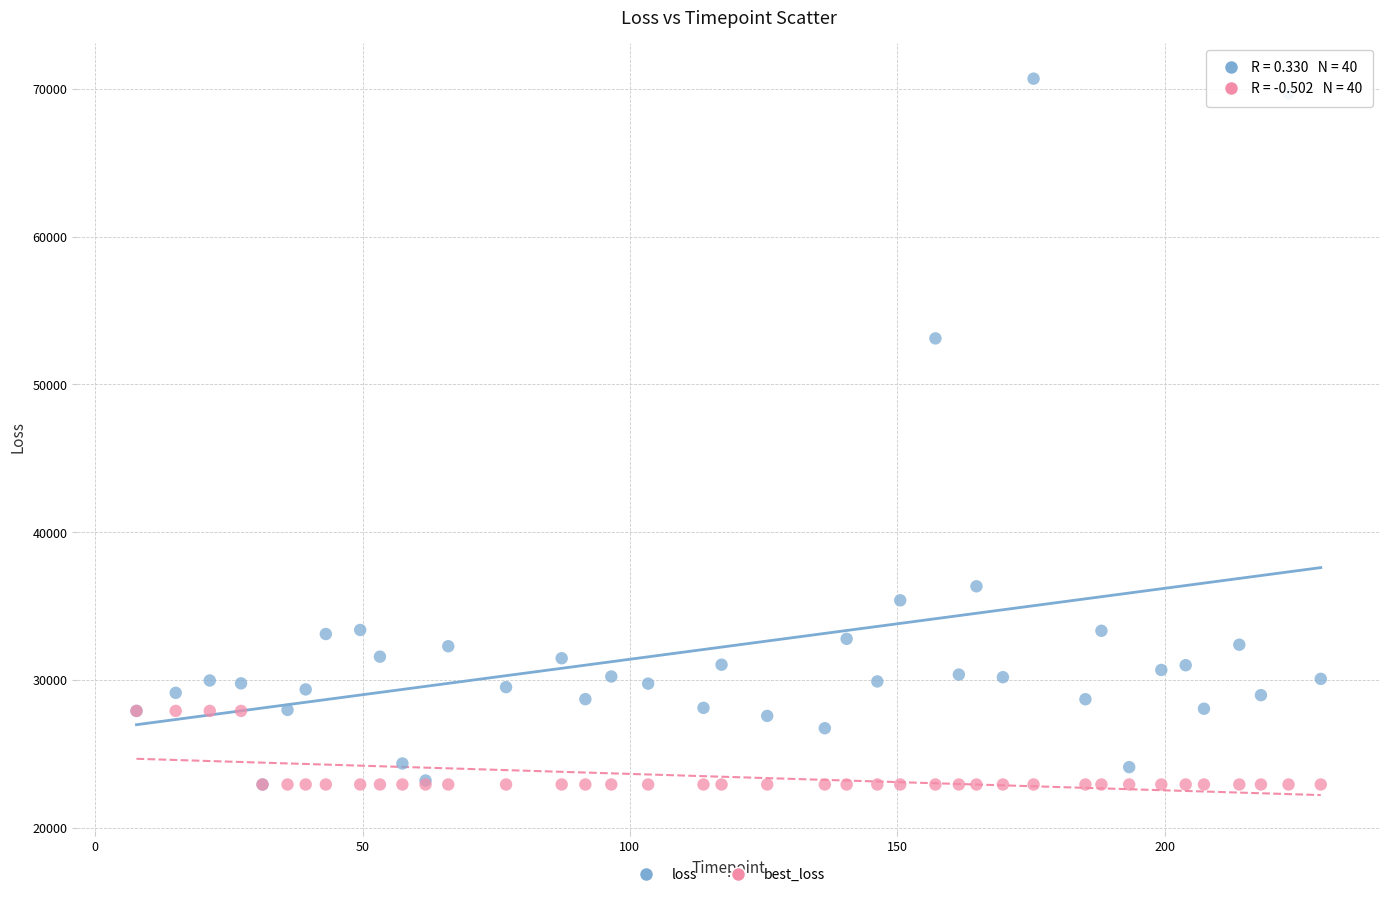

What are all the series names shown in the legend?

loss, best_loss